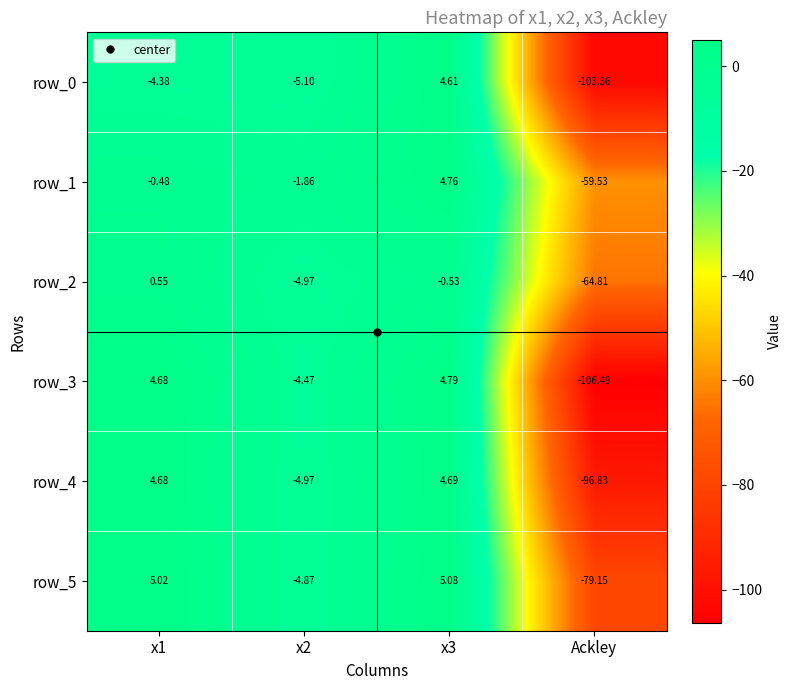

Is the value of row_4 at x2 greater than the value of row_1 at x2?

No